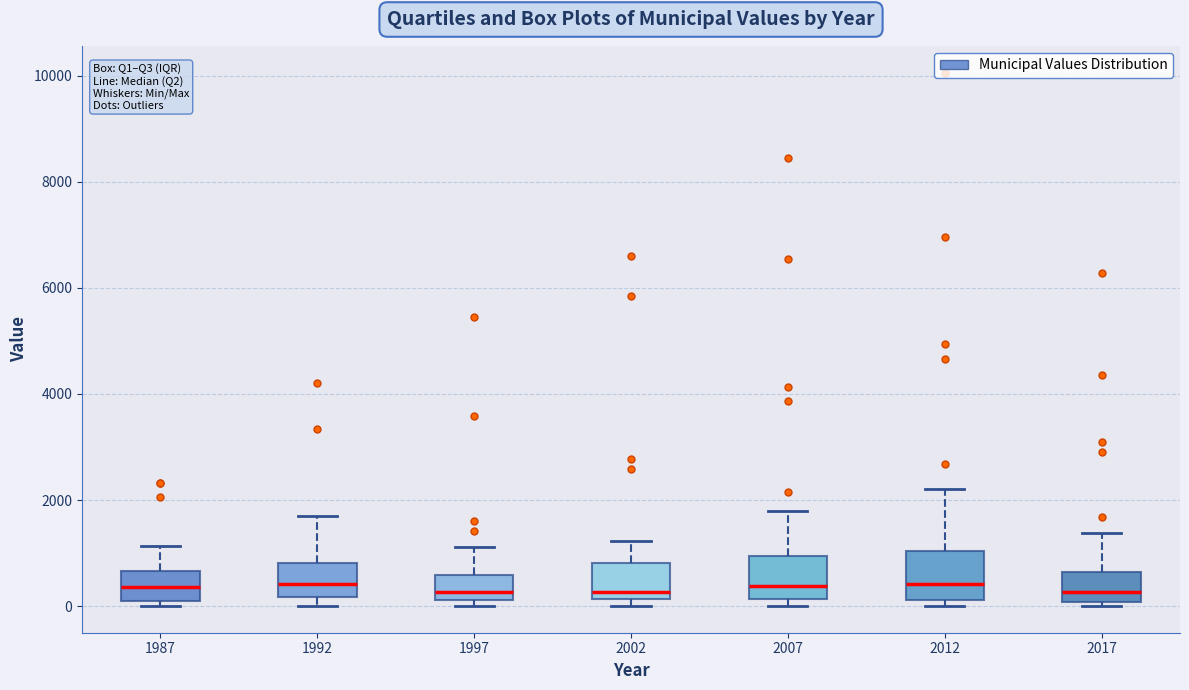

Reading left to right, transcribe this box plot: for each box, give where its median line is, the range the box spans, and where its two whiskers end, as read against the y-axis. The values are not printed on the chart, so give them approximately, as read against the axis.

1987: median 400, box 0 to 600, whiskers 0 (just below the box's lower edge) to 1200
1992: median 400, box 200 to 800, whiskers 0 to 1800
1997: median 200 (just above the box's lower edge), box 200 to 600, whiskers 0 to 1200
2002: median 200 (just above the box's lower edge), box 200 to 800, whiskers 0 to 1200
2007: median 400, box 200 to 1000, whiskers 0 to 1800
2012: median 400, box 200 to 1000, whiskers 0 to 2200
2017: median 200, box 0 to 600, whiskers 0 (just below the box's lower edge) to 1400